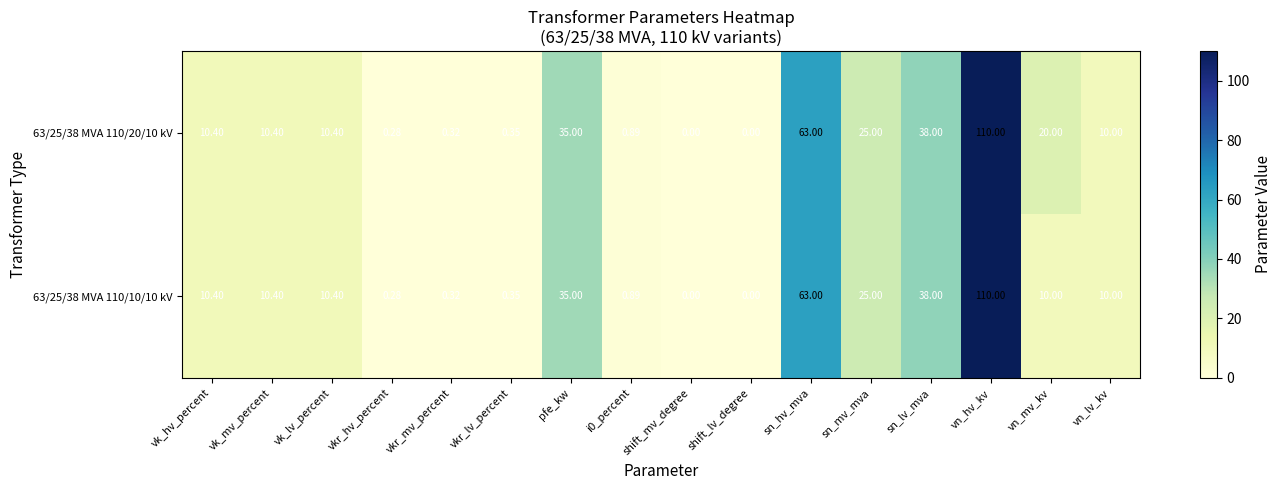

At which category is the sum across all series the highest?

vn_hv_kv